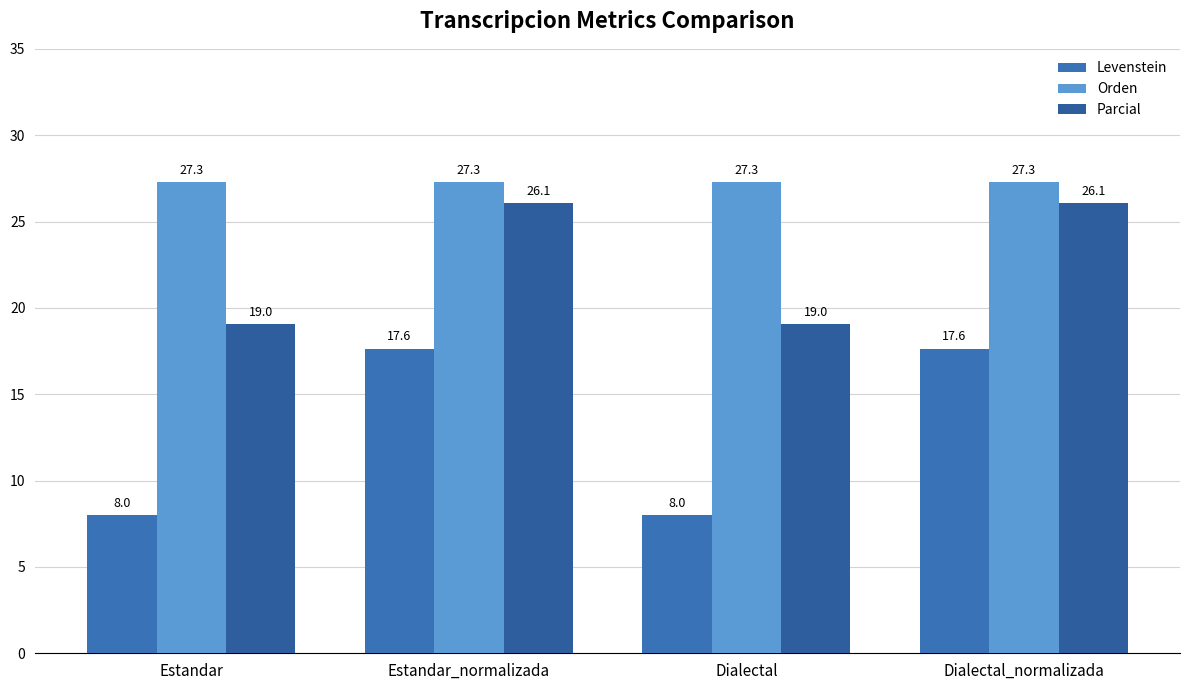

What is the lowest value of the Orden series?

27.3